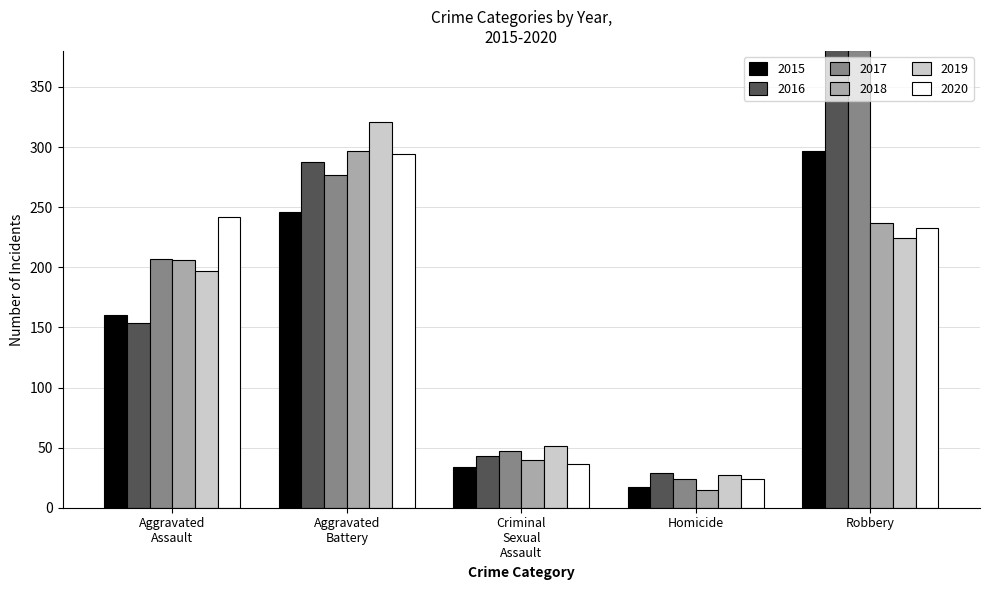

What is the sum of the 2015 values at Aggravated Battery and Criminal Sexual Assault?

280